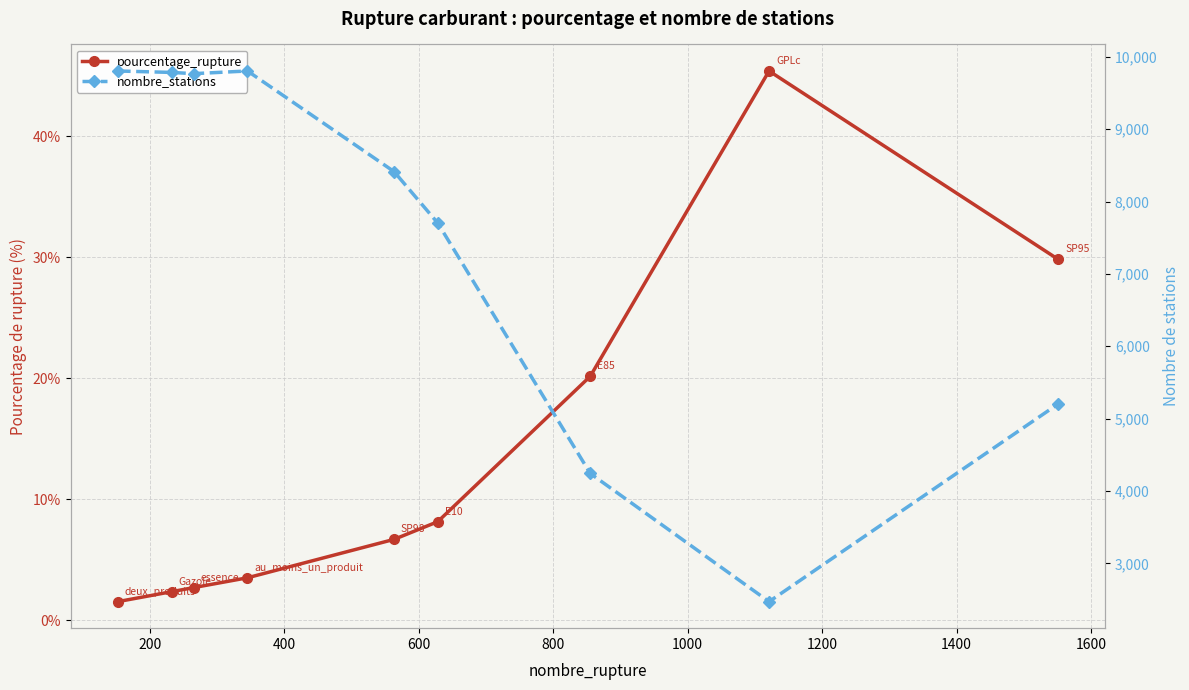

Which series has the largest range (max minus min)?

nombre_stations